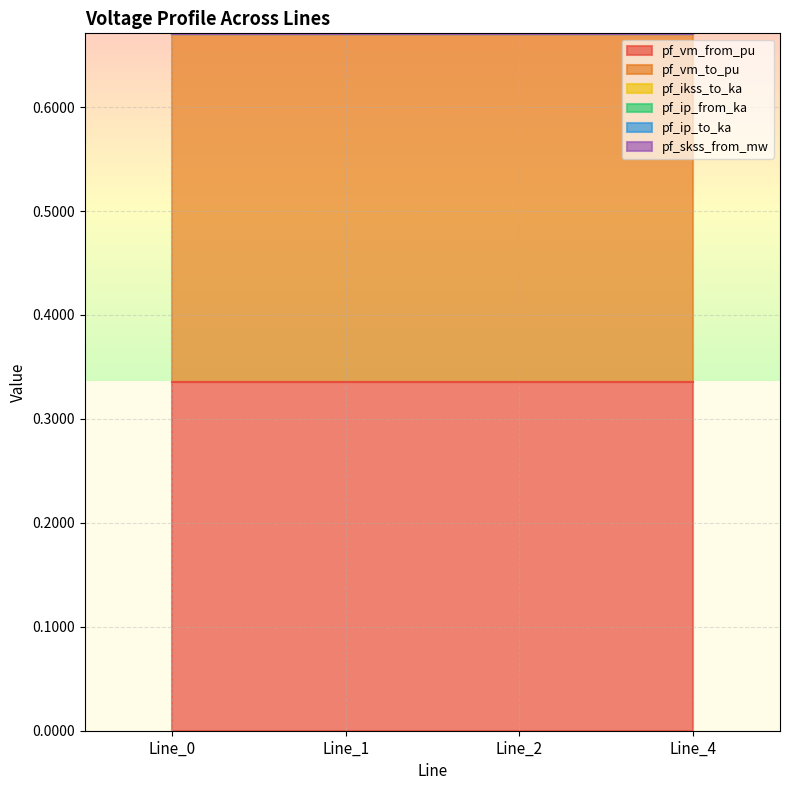

True or false: pf_ip_to_ka has more than 1 interior local peaks.

False